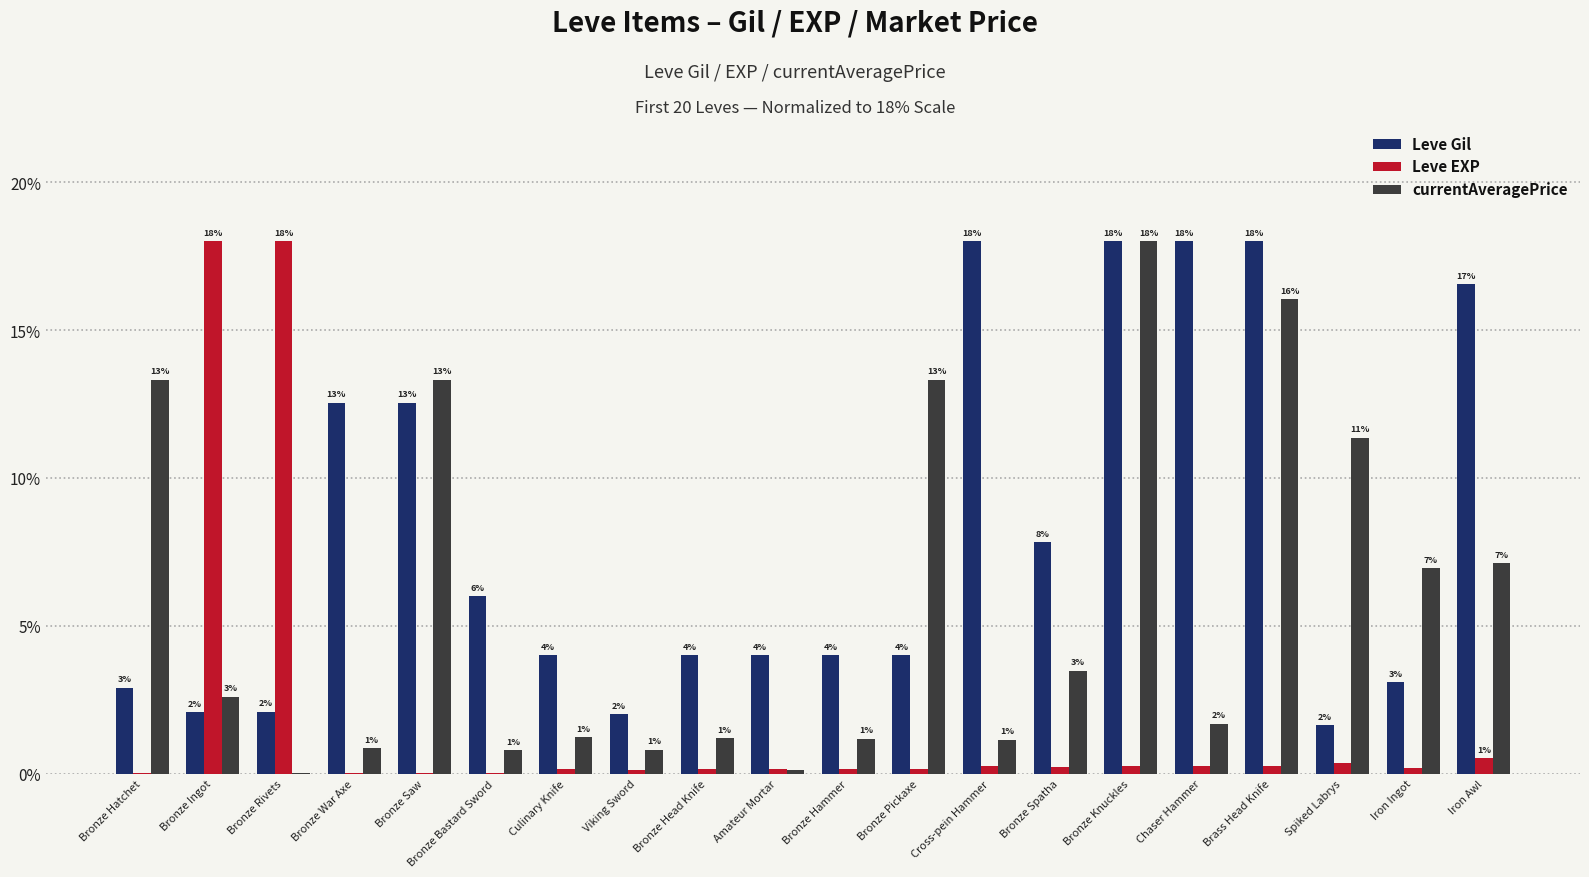

How many groups of bars are there?

20